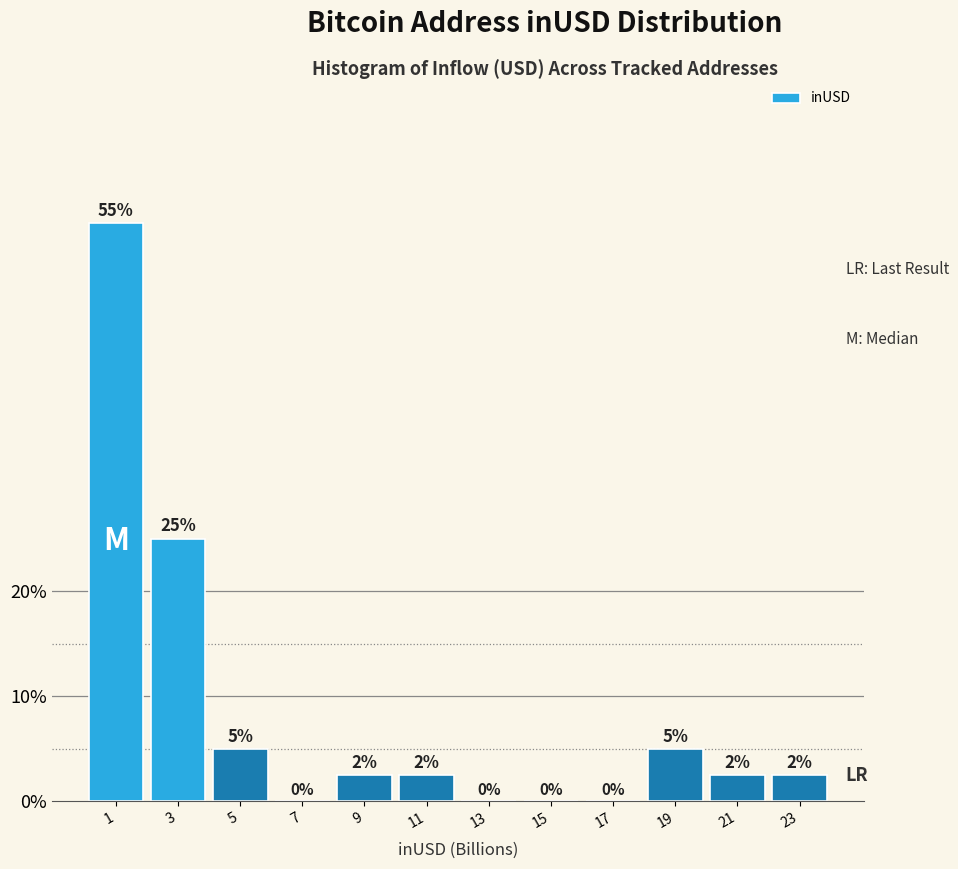

Is it true that the value at 19 is 5.0?

True